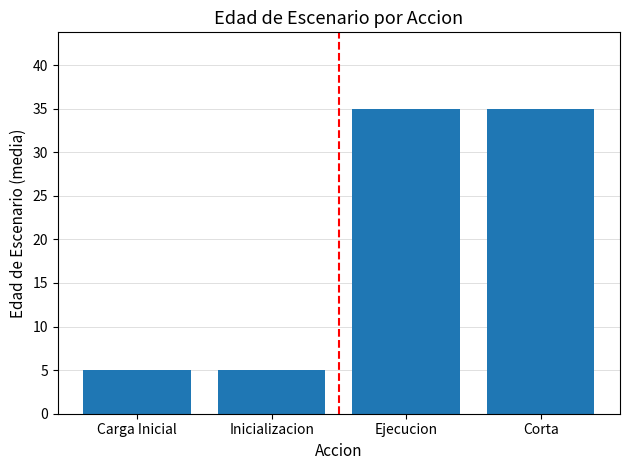

The value at Carga Inicial is 5. True or false?

True